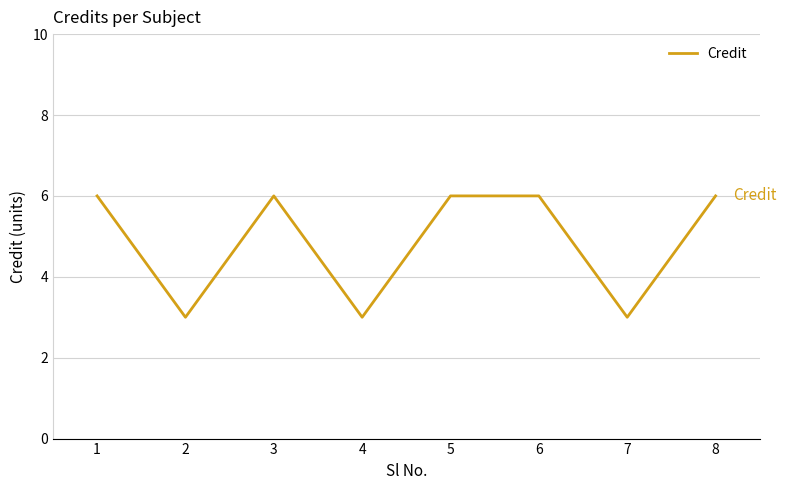

What is the minimum value shown in the chart?

3